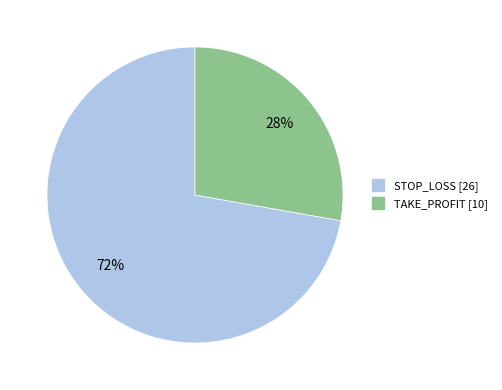

To the nearest percent, what is the average slice percentage?

50%